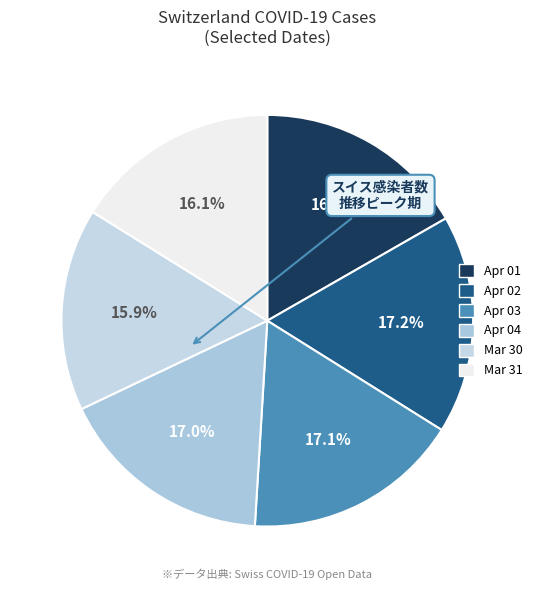

Rank the categories by value from highest to lowest.

2020-04-02, 2020-04-03, 2020-04-04, 2020-04-01, 2020-03-31, 2020-03-30